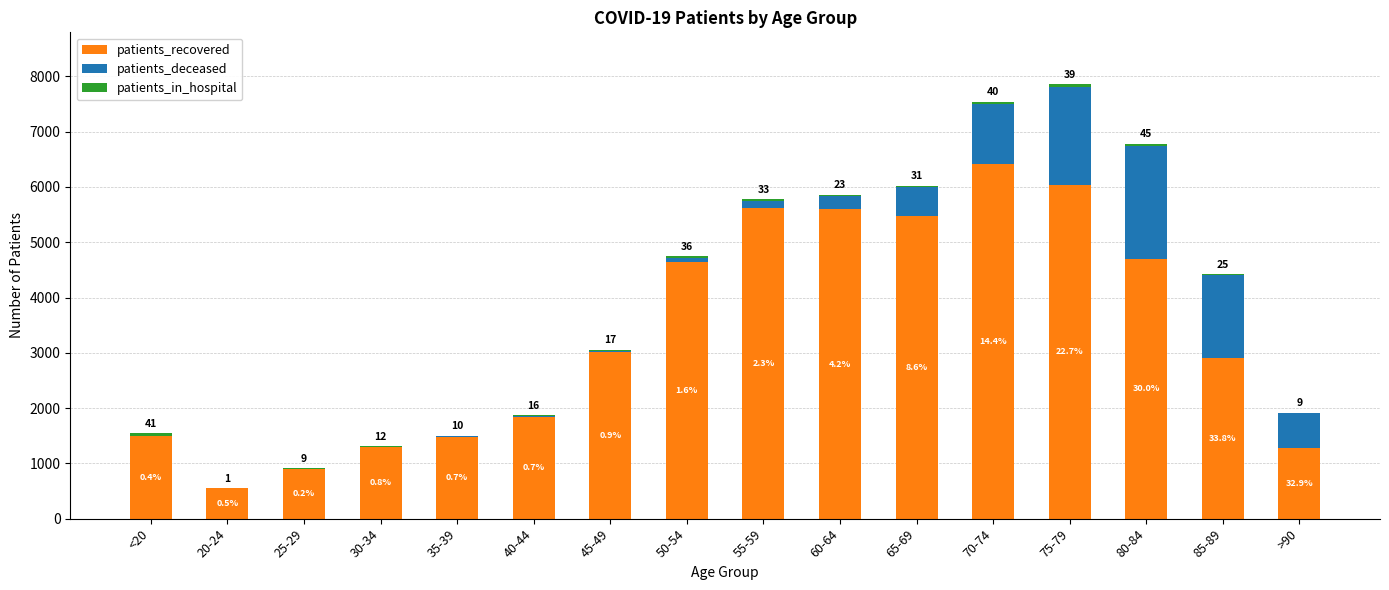

What is the approximate value of patients_recovered at 60-64, to the nearest 50?

5600